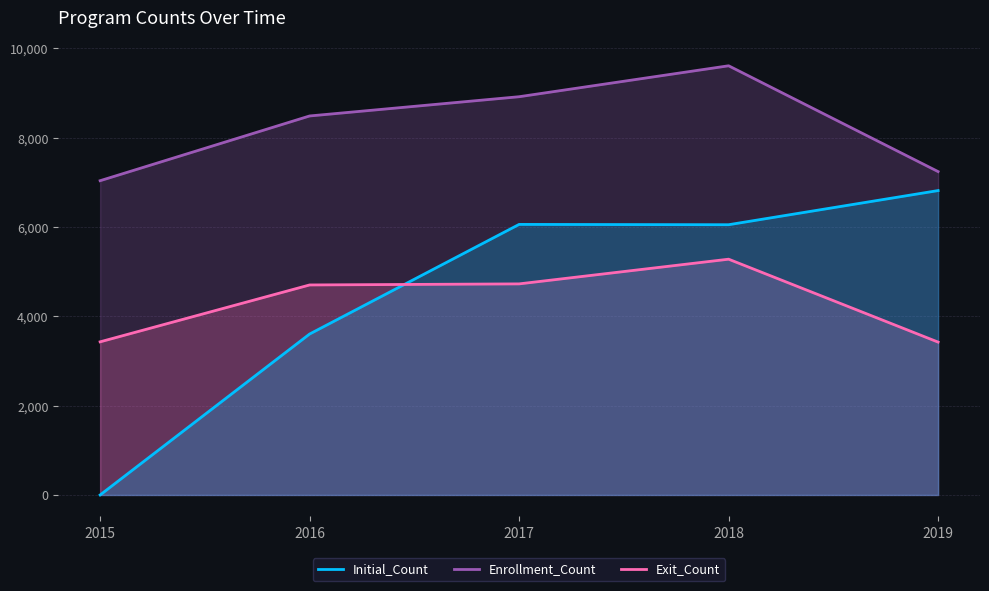

The Initial_Count series shows 3605 at 2016. True or false?

True